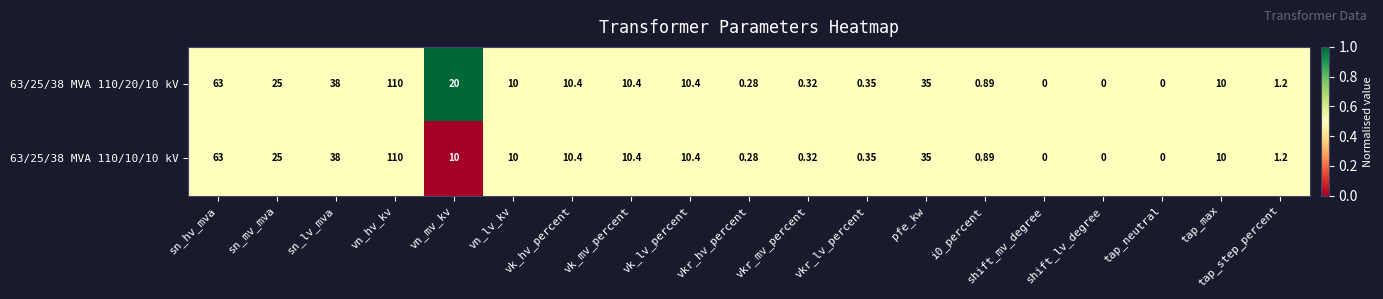

Where is 63/25/38 MVA 110/20/10 kV nearest to the value 55?

sn_hv_mva